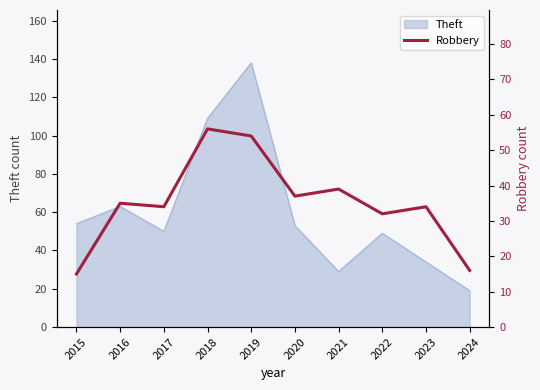

True or false: Theft has a value of 13 at 2022.

False